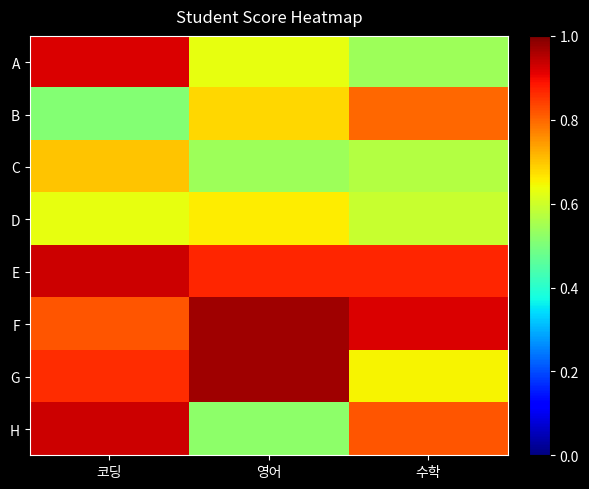

Reading left to right, extract all data points from this chart.

A: 코딩=0.9	영어=0.6	수학=0.5
B: 코딩=0.5	영어=0.7	수학=0.8
C: 코딩=0.7	영어=0.5	수학=0.6
D: 코딩=0.6	영어=0.7	수학=0.6
E: 코딩=0.9	영어=0.9	수학=0.9
F: 코딩=0.8	영어=1.0	수학=0.9
G: 코딩=0.9	영어=1.0	수학=0.7
H: 코딩=0.9	영어=0.5	수학=0.8